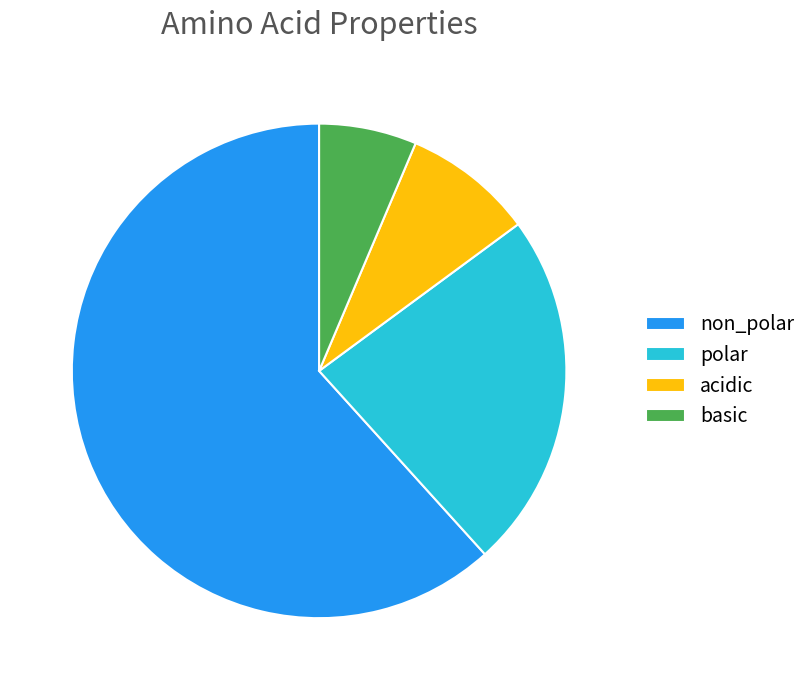

Combined, do basic and acidic account for over 50%?

No